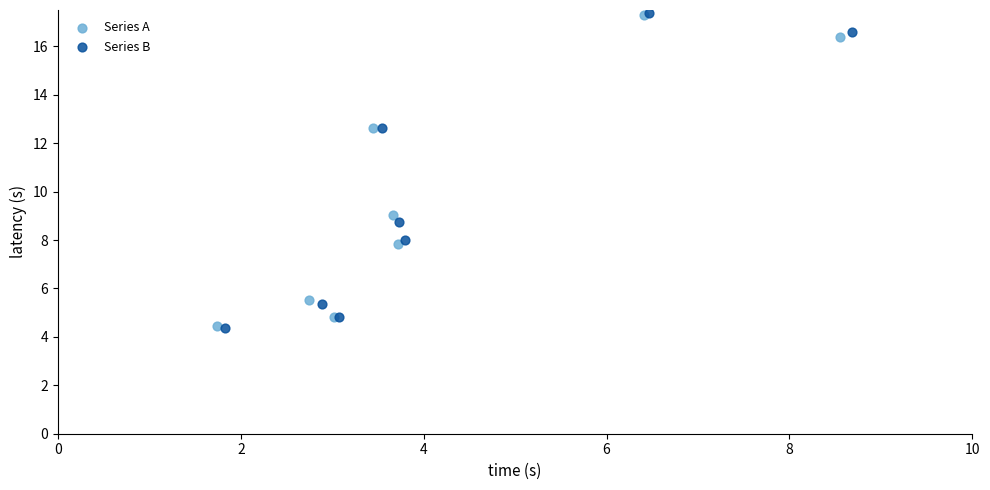

Which series has the largest Y range (max minus min)?

Series B